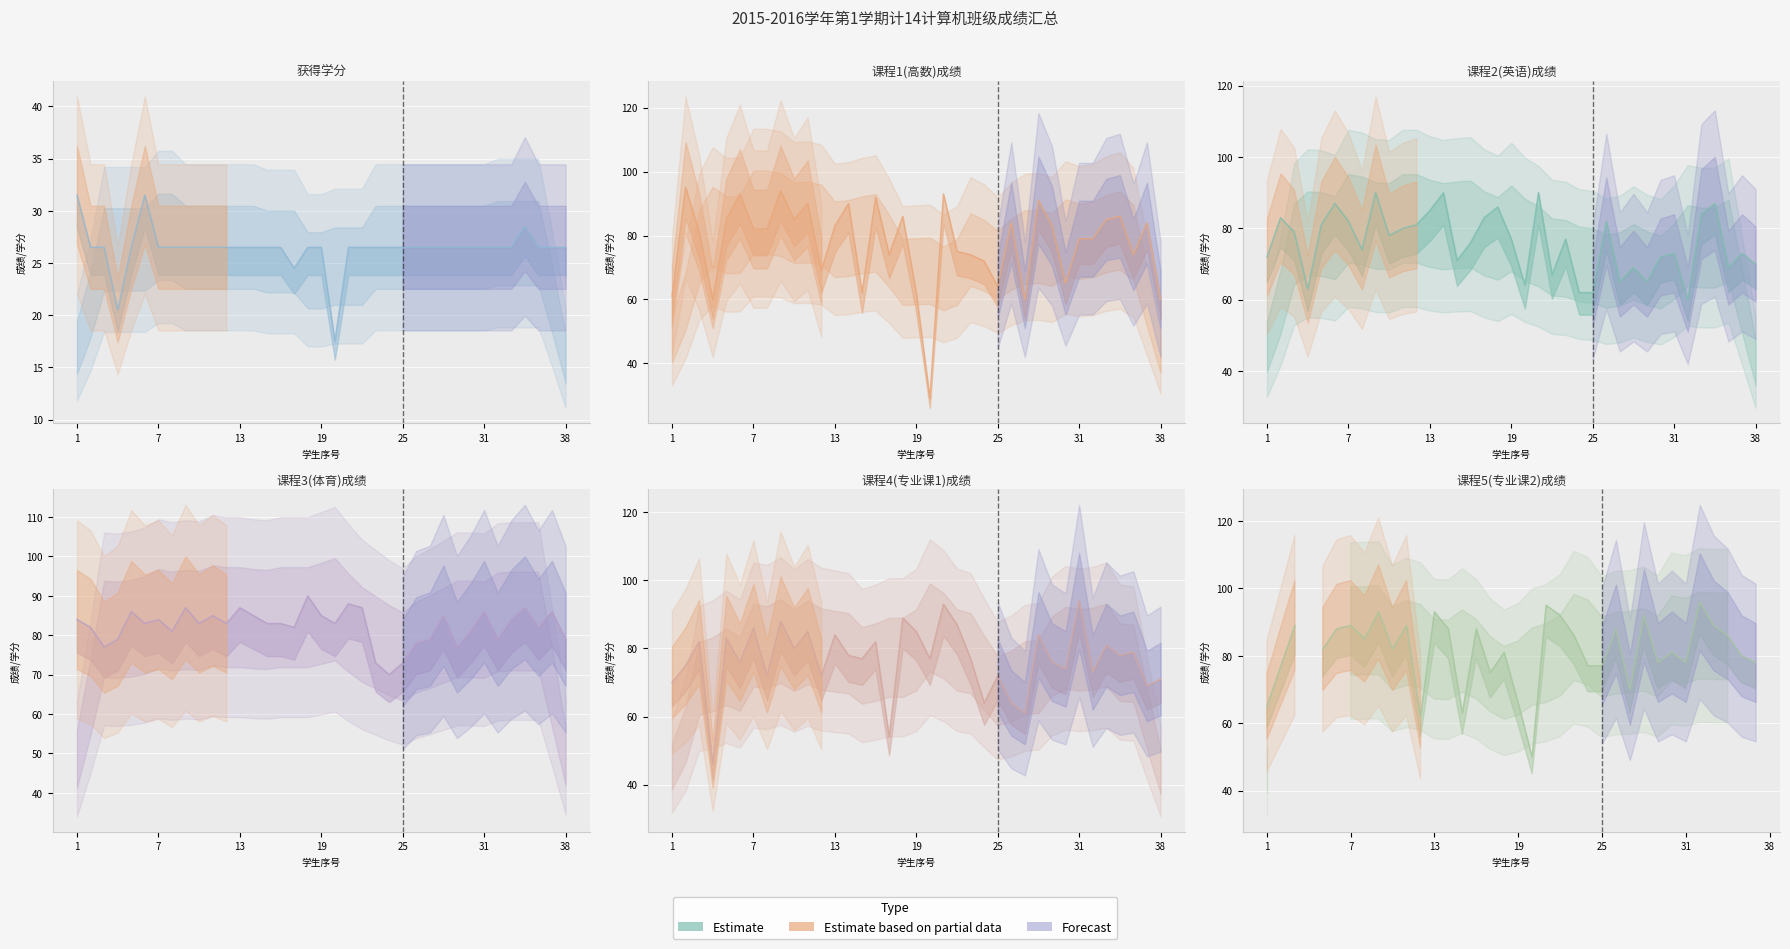

How many interior local peaks does the 获得学分 series have?

2